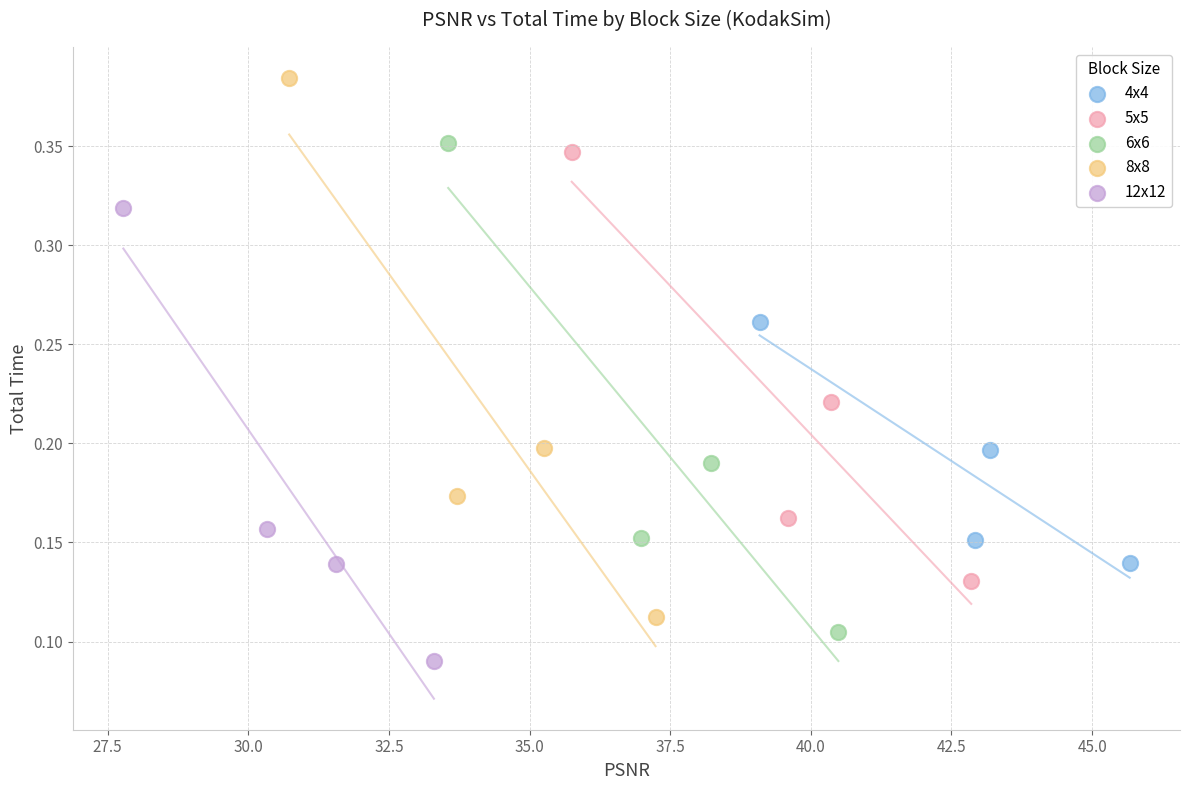

Which series contains the lowest Y value?

12x12